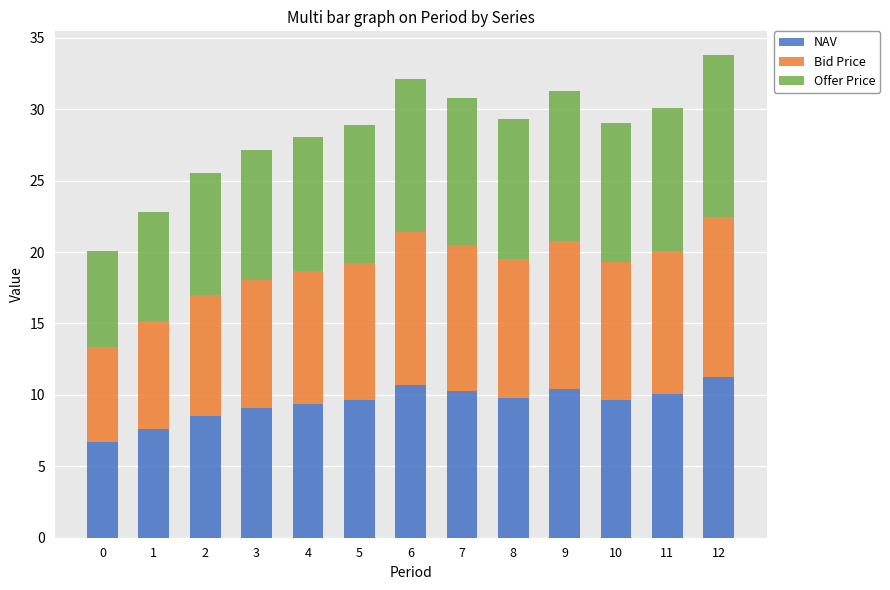

The NAV series shows 3.8 at 9. True or false?

False